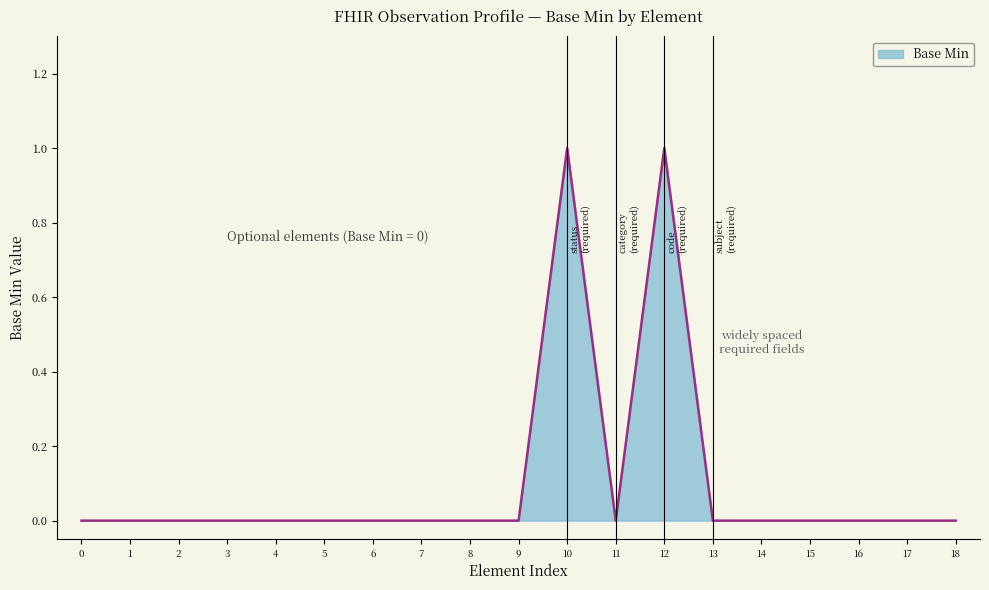

The chart shows a value of 0 at 6. True or false?

True